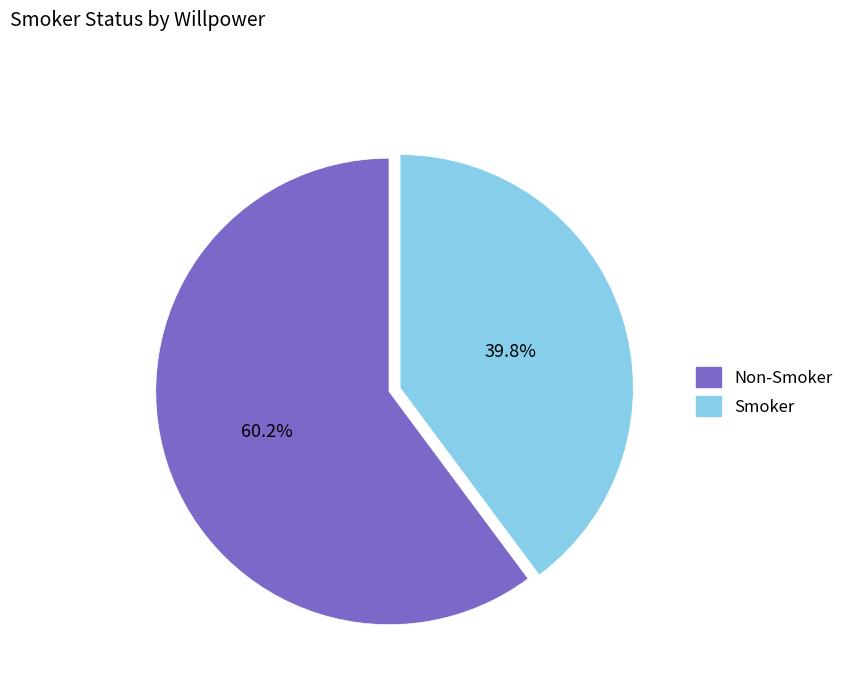

Does any single category account for the majority?

Yes